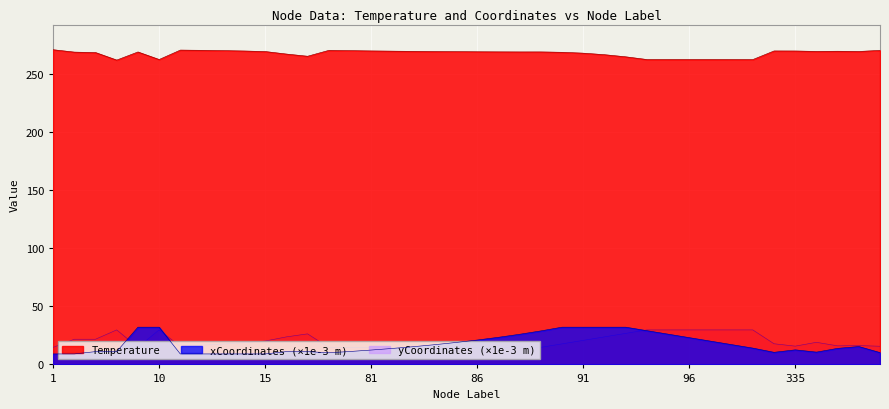

Which series changed the most between 2 and 92?

xCoordinates_scaled